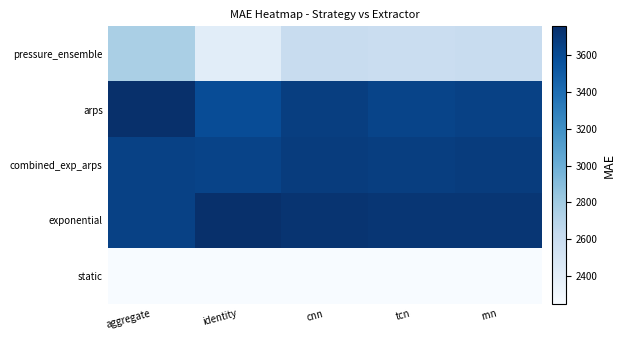

What is the spread (max minus min) of values at cnn?

1481.9